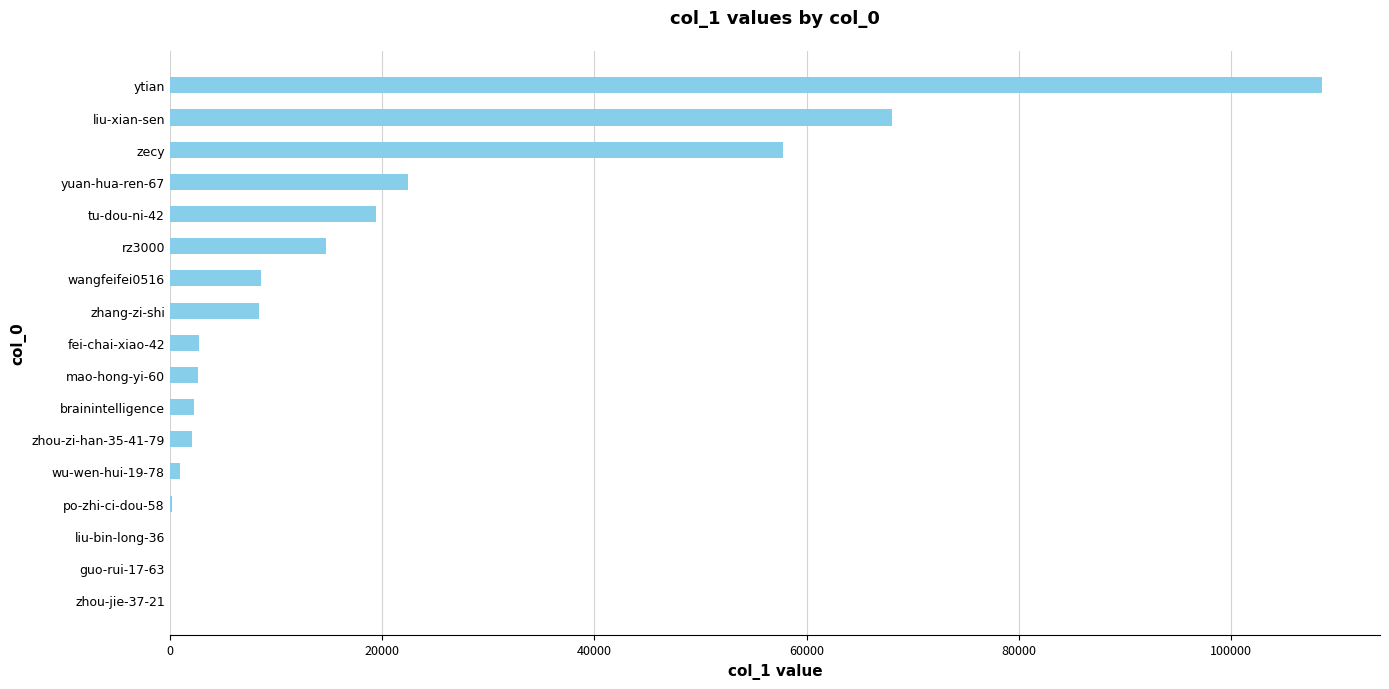

Which has a higher value, liu-xian-sen or tu-dou-ni-42?

liu-xian-sen